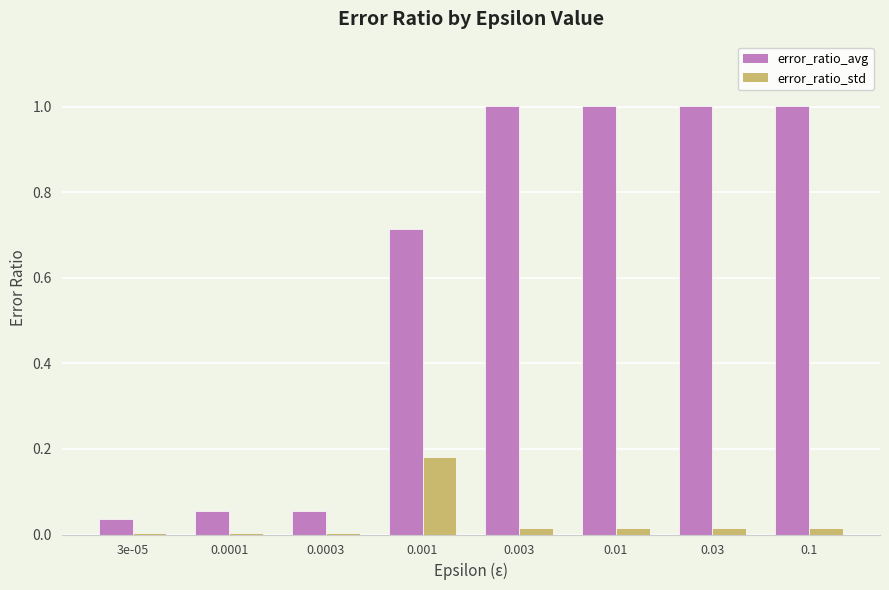

What are all the series names shown in the legend?

error_ratio_avg, error_ratio_std